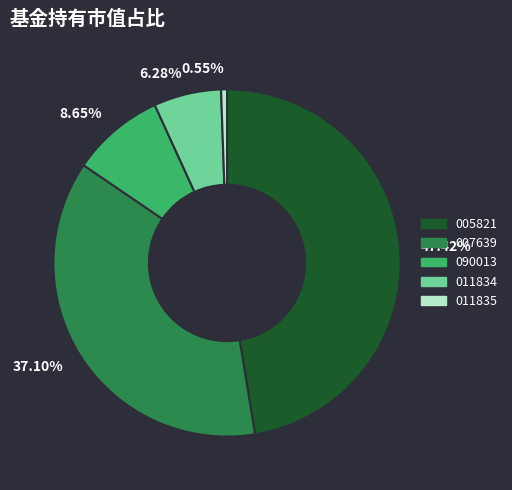

Between 37.10% and 8.65%, which is larger?

37.10%